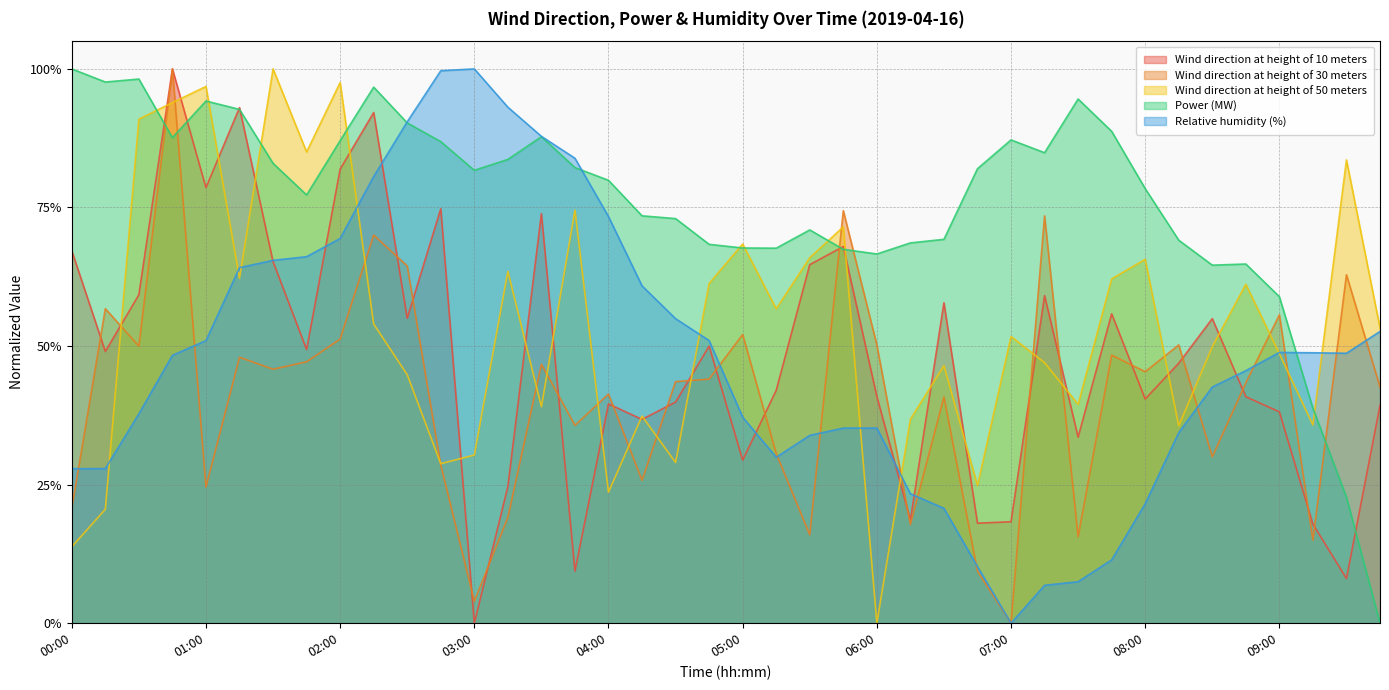

At 08:15, list the series in order from largest to smallest.

Power (MW), Wind direction at height of 30 meters, Wind direction at height of 10 meters, Wind direction at height of 50 meters, Relative humidity (%)